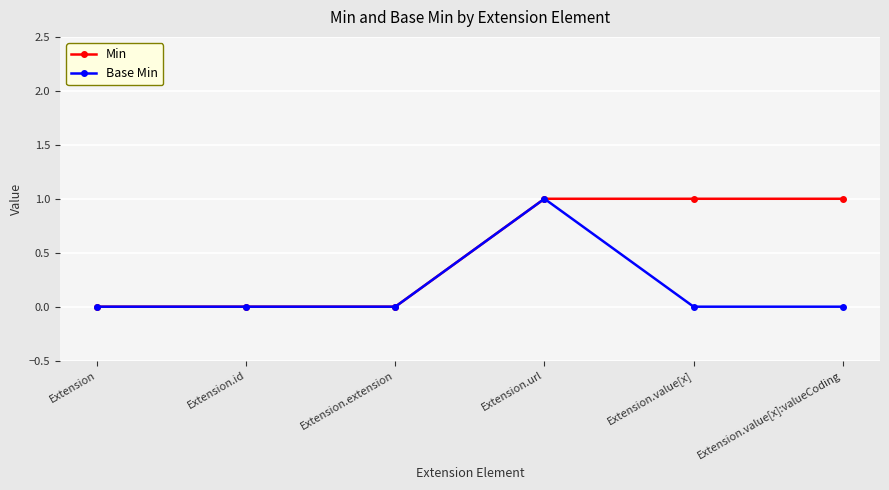

Does the chart have visible grid lines?

Yes